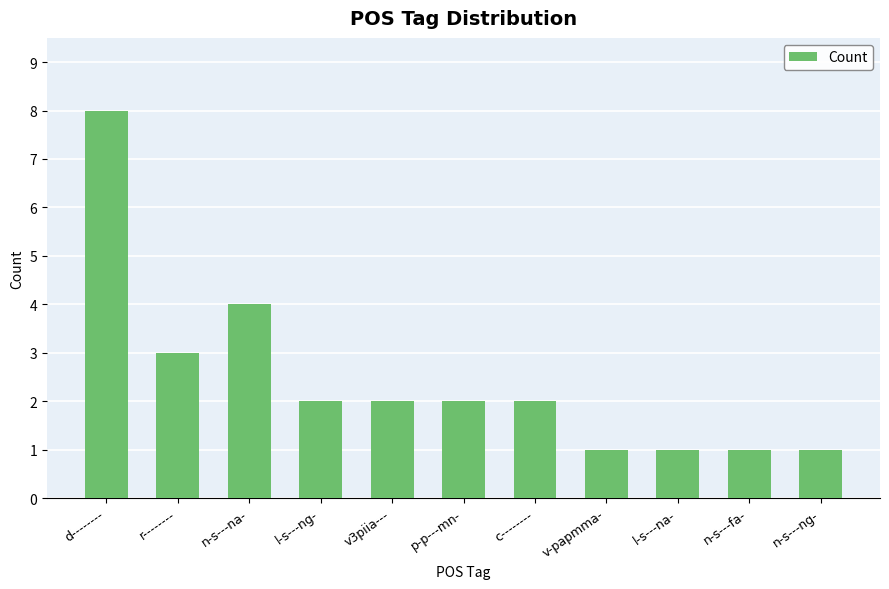

What is the label of the 8th bar from the left?

v-papmma-